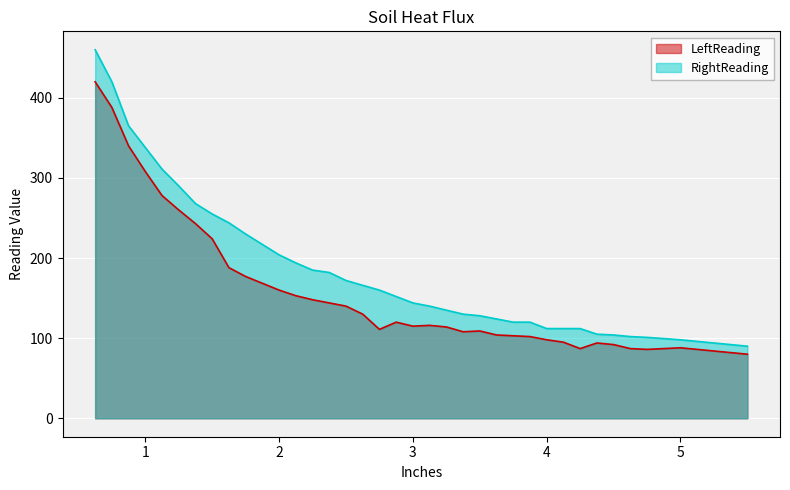

At which category does the chart reach its peak across all series?

0.625